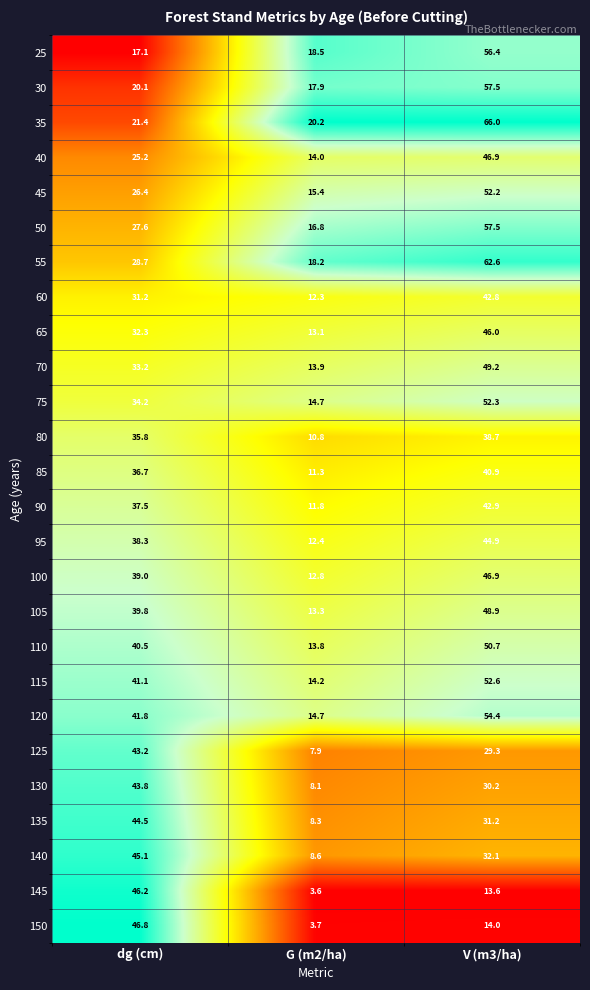

What is the greatest value displayed?

66.0